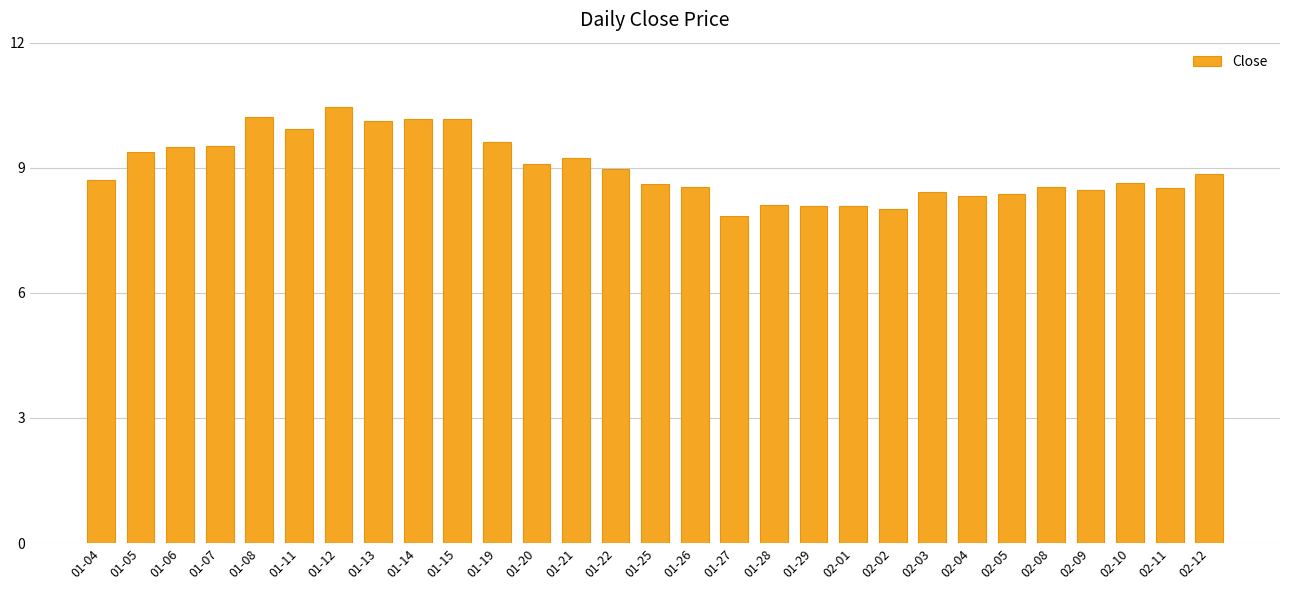

The chart shows a value of 8.3 at 02-04. True or false?

True